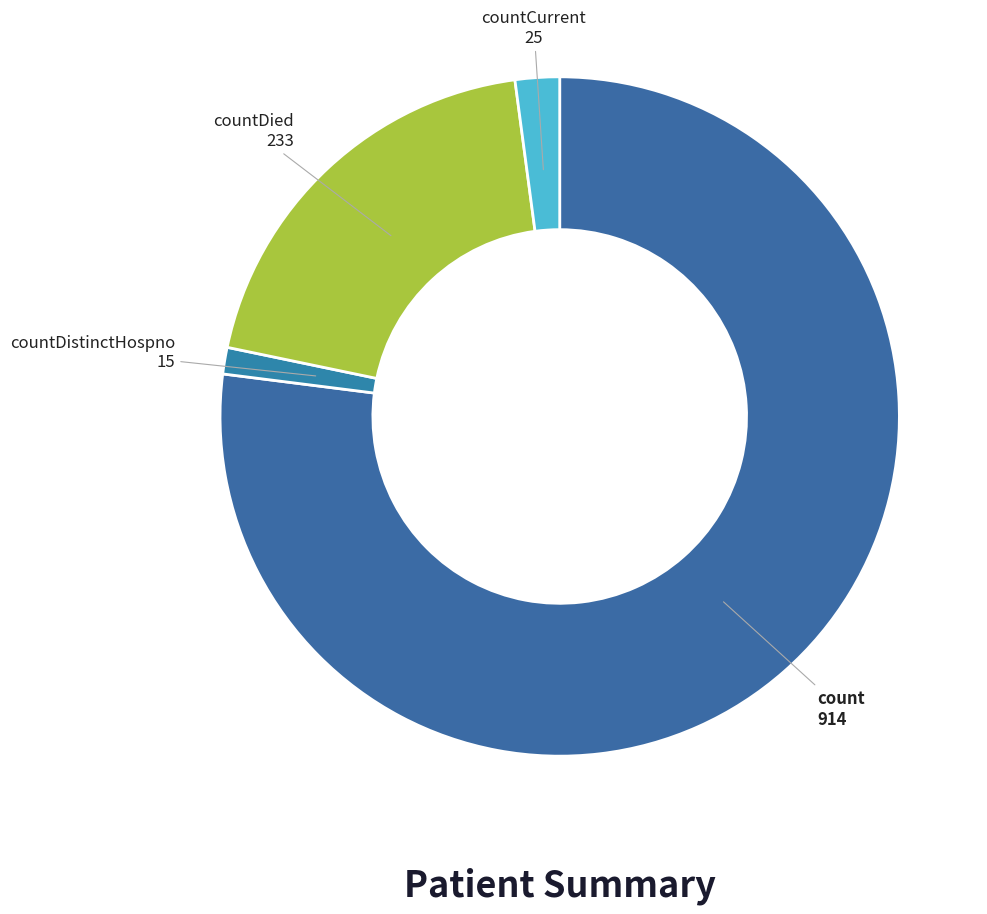

Do countDistinctHospno and countDied together represent more than half of the pie?

No